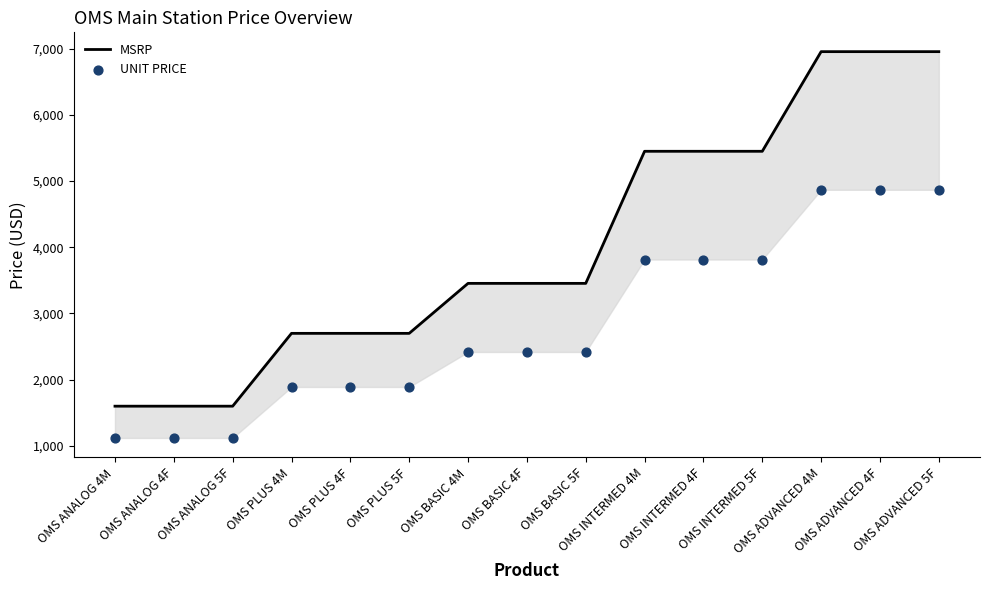

Which series contains the highest Y value?

MSRP